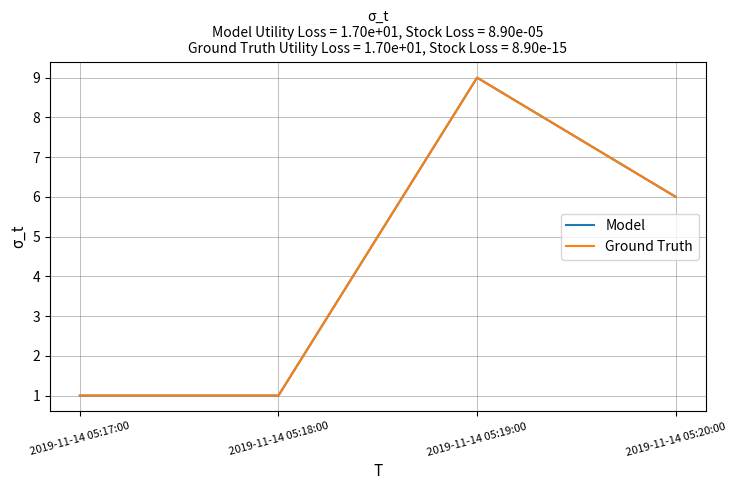

True or false: Ground Truth and Model cross at least once.

False